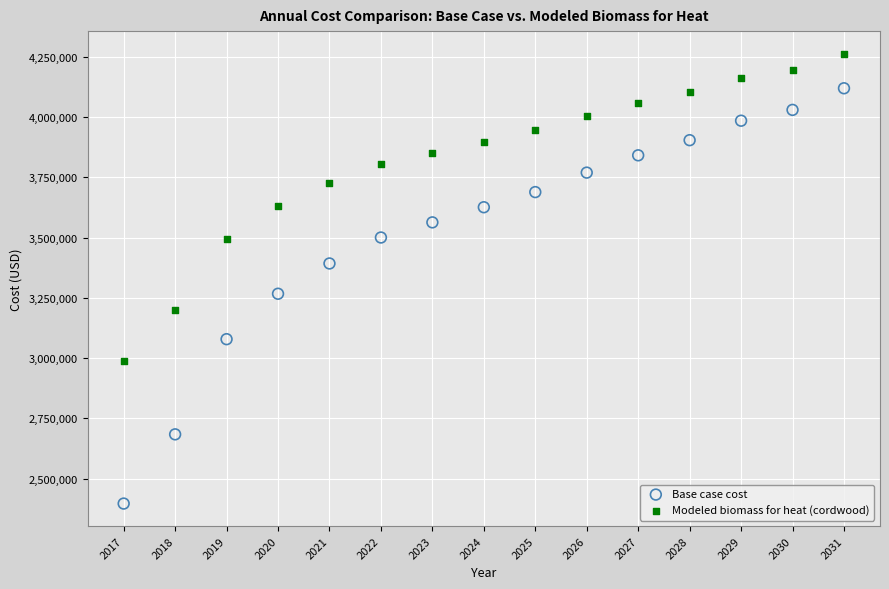

Across all data points, what is the range of Y values (max minus min)?

1866517.2